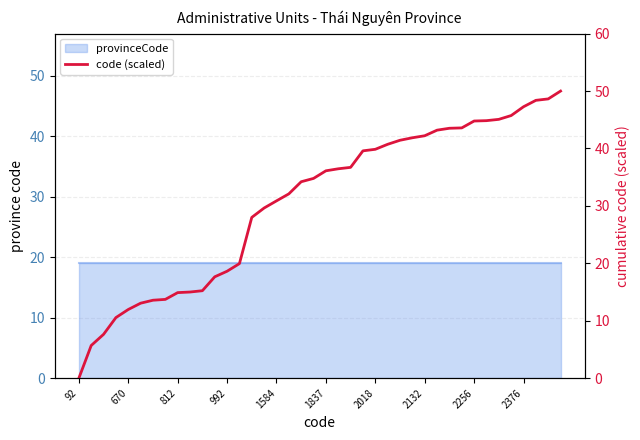

True or false: the data has more than 2 interior local peaks.

False